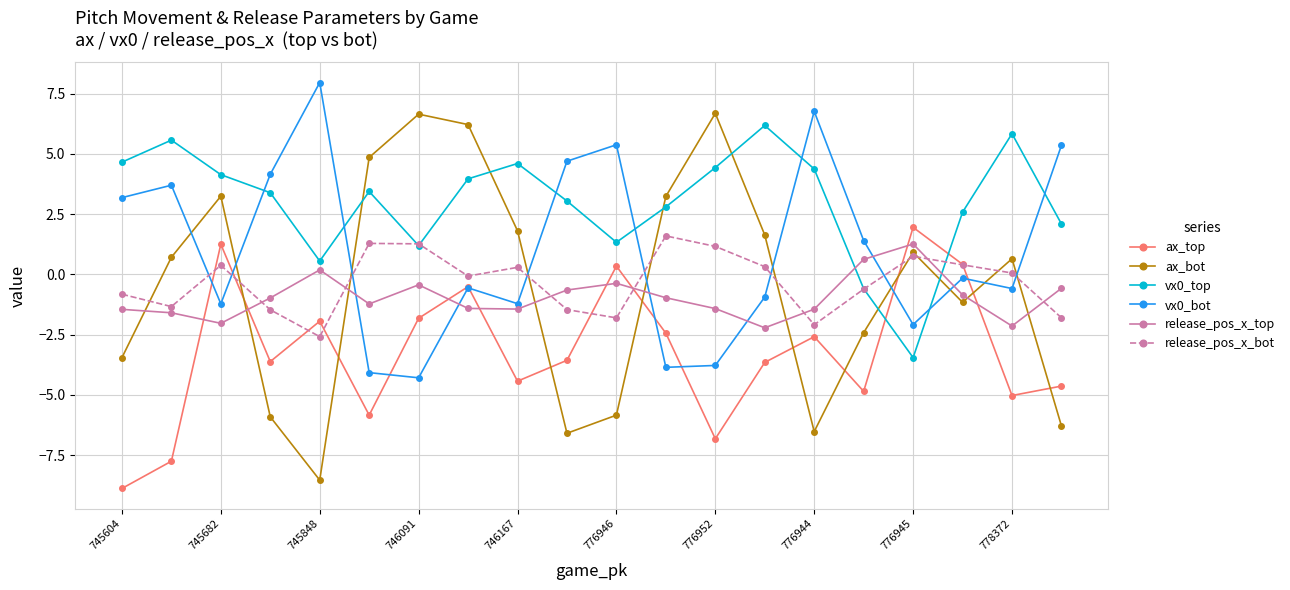

Which series has the widest spread of values?

ax_bot